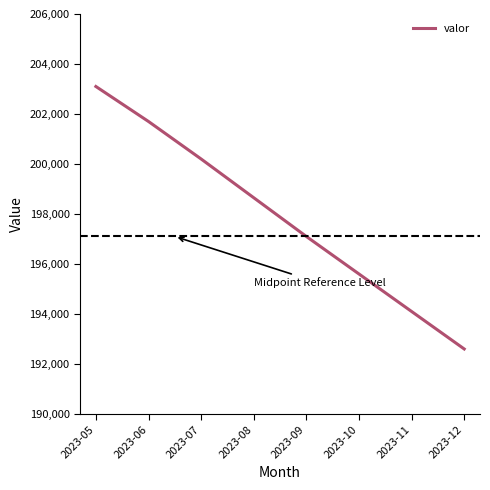

Between 2023-09 and 2023-08, which is larger?

2023-08